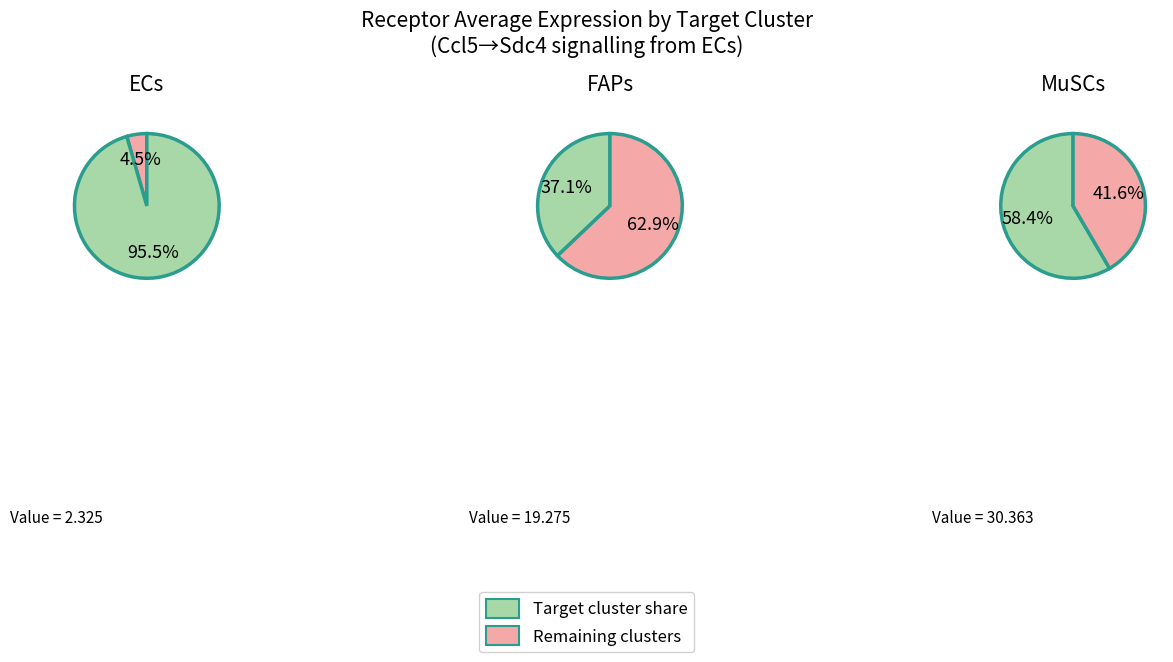

To the nearest percent, what percentage of the pie is ECs?

4%